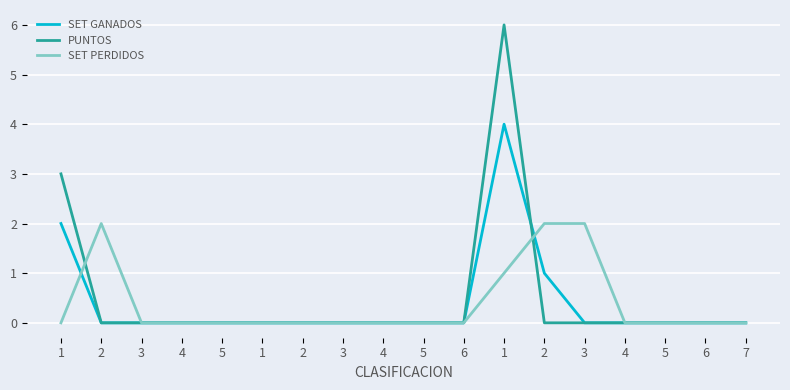

What is the sum of all SET PERDIDOS values?

7